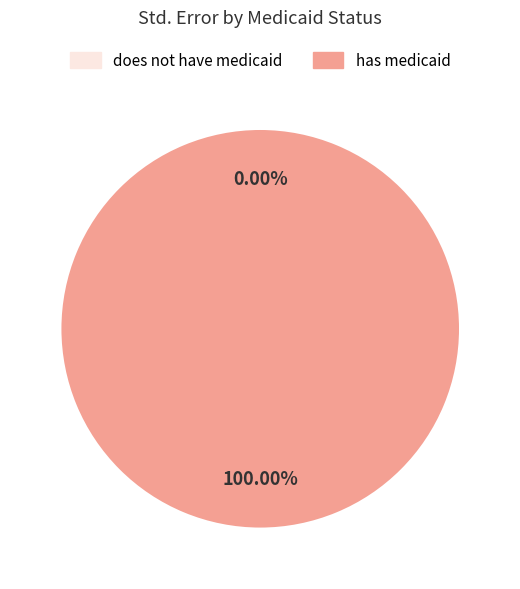

To the nearest percent, what is the difference between the does not have medicaid and has medicaid slice percentages?

100%